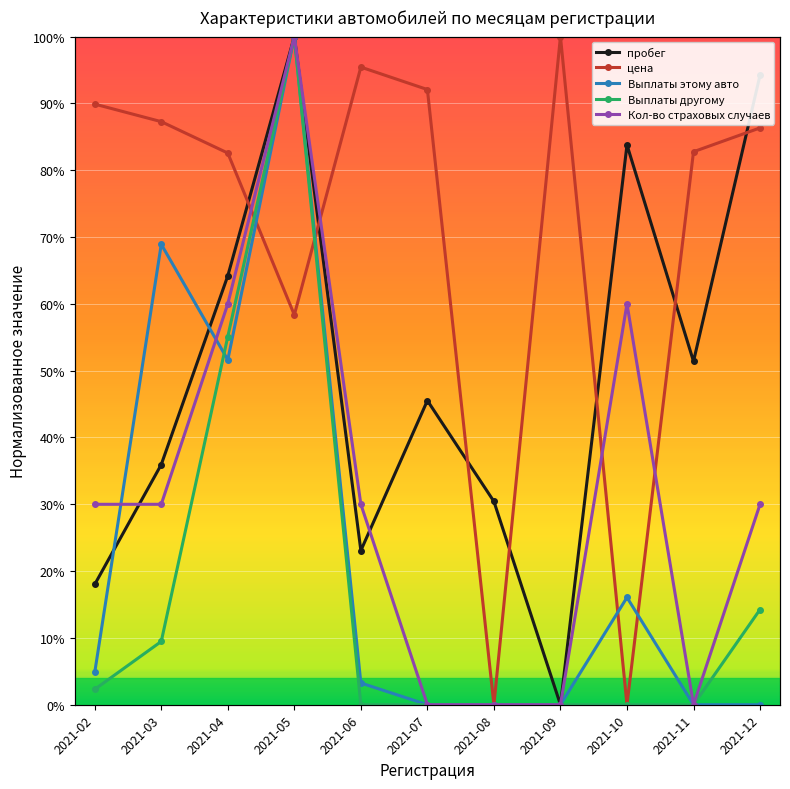

Reading right to left, transcribe all the data shown in this chart.

пробег: 2021-12=0.9	2021-11=0.5	2021-10=0.8	2021-09=0.0	2021-08=0.3	2021-07=0.5	2021-06=0.2	2021-05=1.0	2021-04=0.6	2021-03=0.4	2021-02=0.2
цена: 2021-12=0.9	2021-11=0.8	2021-10=0.0	2021-09=1.0	2021-08=0.0	2021-07=0.9	2021-06=1.0	2021-05=0.6	2021-04=0.8	2021-03=0.9	2021-02=0.9
Выплаты этому авто: 2021-12=0.0	2021-11=0.0	2021-10=0.2	2021-09=0.0	2021-08=0.0	2021-07=0.0	2021-06=0.0	2021-05=1.0	2021-04=0.5	2021-03=0.7	2021-02=0.0
Выплаты другому: 2021-12=0.1	2021-11=0.0	2021-10=0.0	2021-09=0.0	2021-08=0.0	2021-07=0.0	2021-06=0.0	2021-05=1.0	2021-04=0.6	2021-03=0.1	2021-02=0.0
Кол-во страховых случаев: 2021-12=0.3	2021-11=0.0	2021-10=0.6	2021-09=0.0	2021-08=0.0	2021-07=0.0	2021-06=0.3	2021-05=1.0	2021-04=0.6	2021-03=0.3	2021-02=0.3